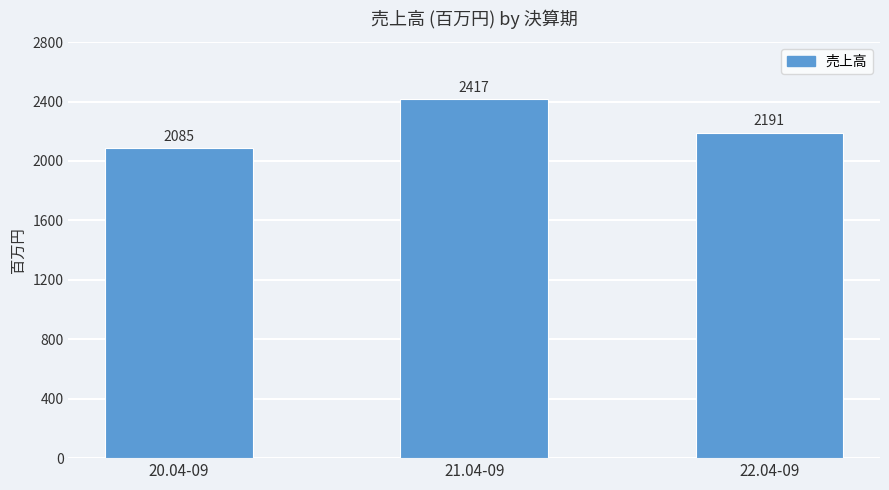

What is the label of the 3rd bar from the left?

22.04-09